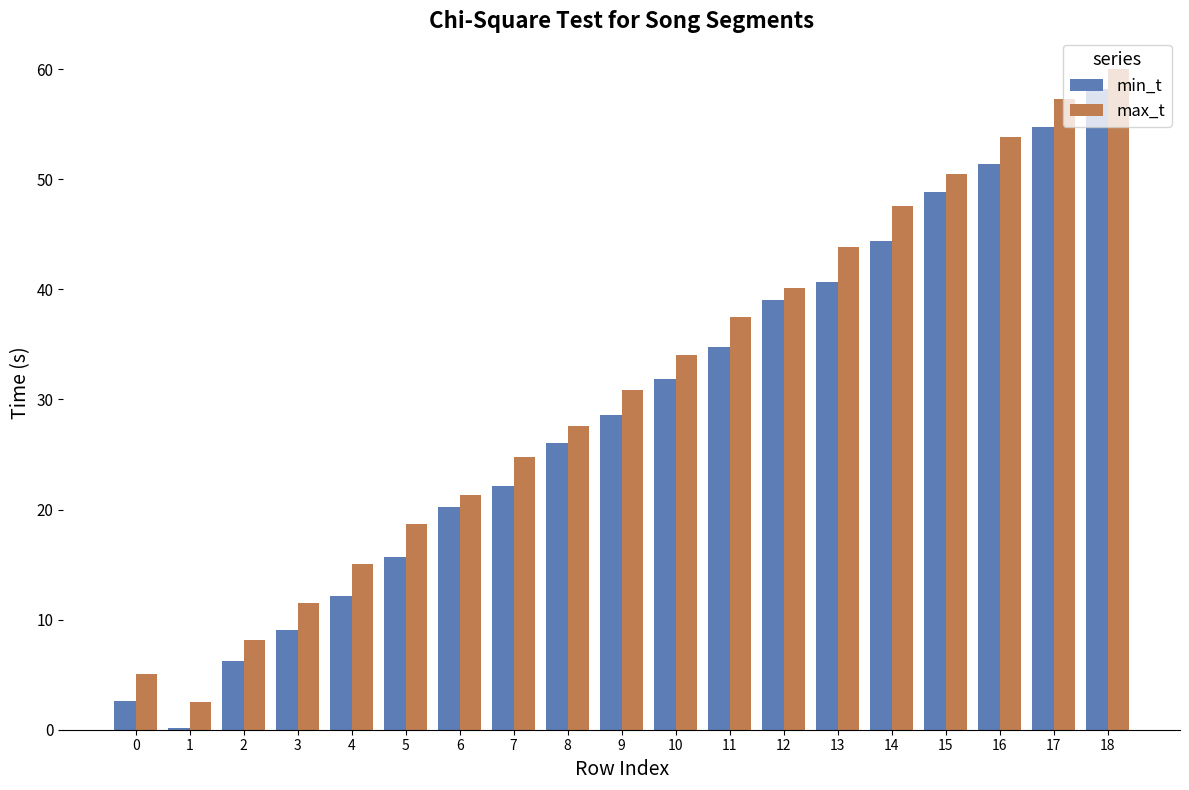

How many groups of bars are there?

19